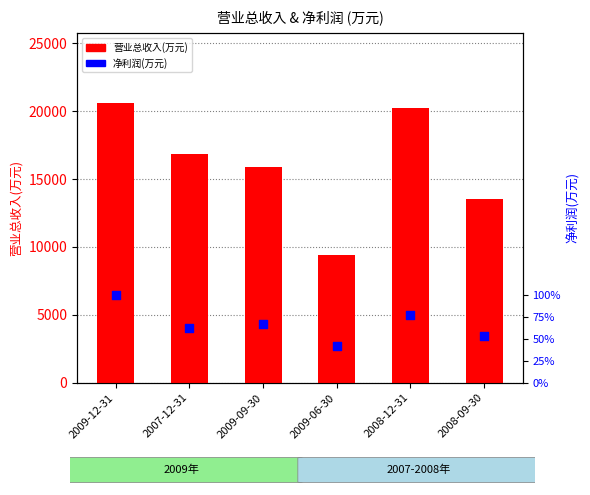

What are all the series names shown in the legend?

营业总收入(万元), 净利润(万元)